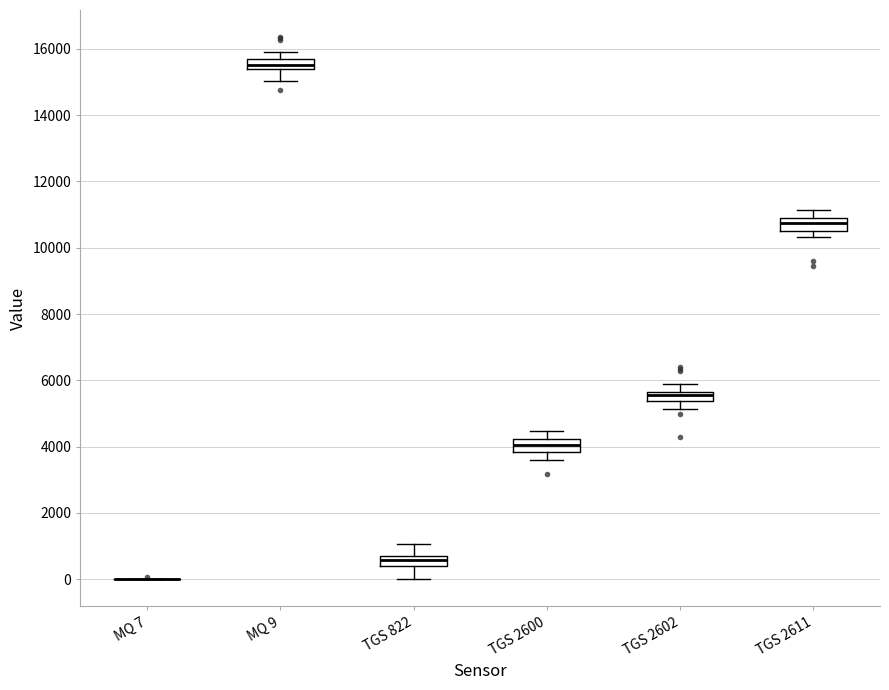

Where does the median line of the box for TGS 2611 sit on the y-axis? The values are not printed on the chart, so give them approximately, as read against the axis.

10800